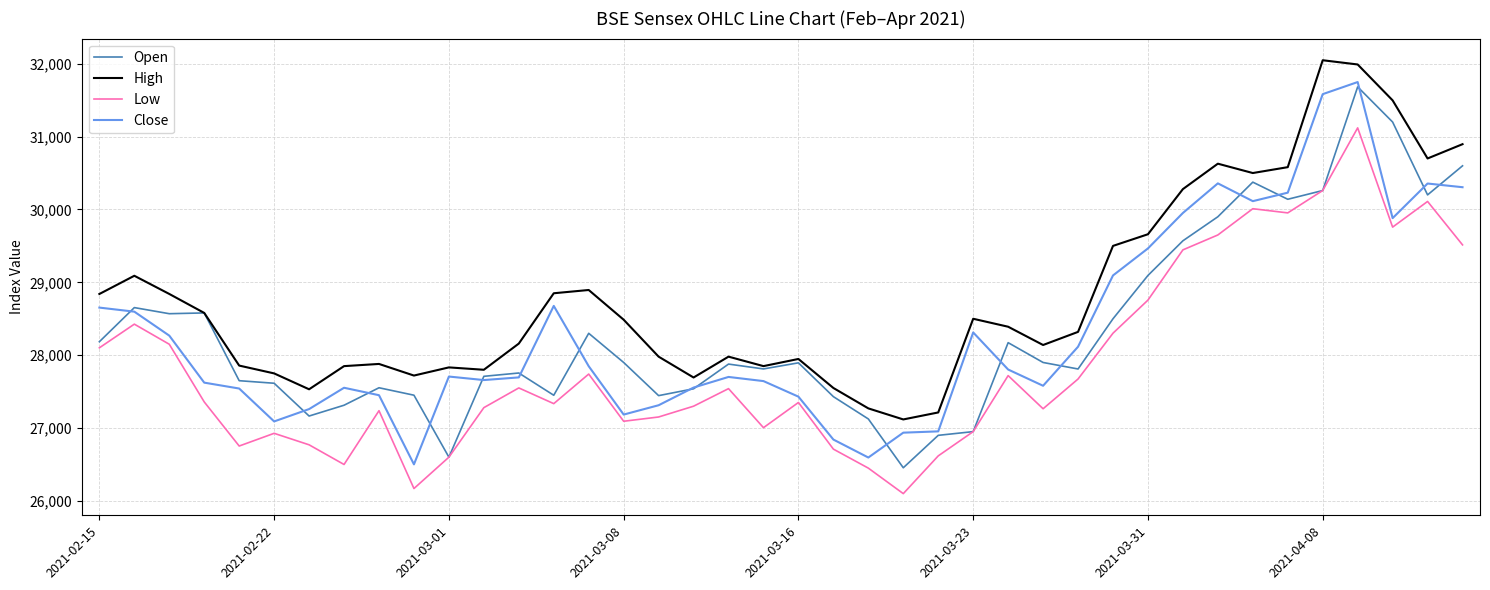

What is the smallest value displayed?

26100.0